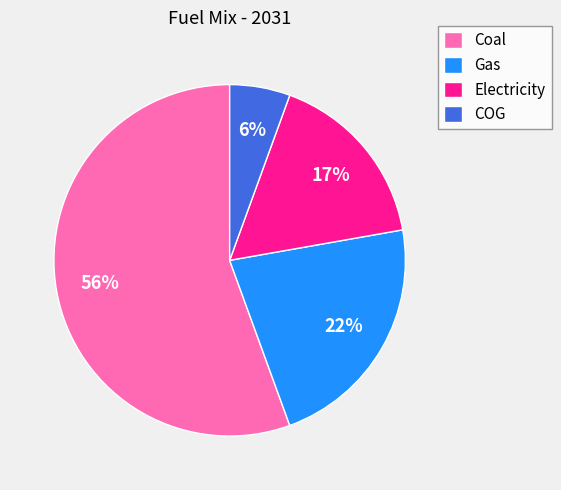

Do Gas and Coal together represent more than half of the pie?

Yes